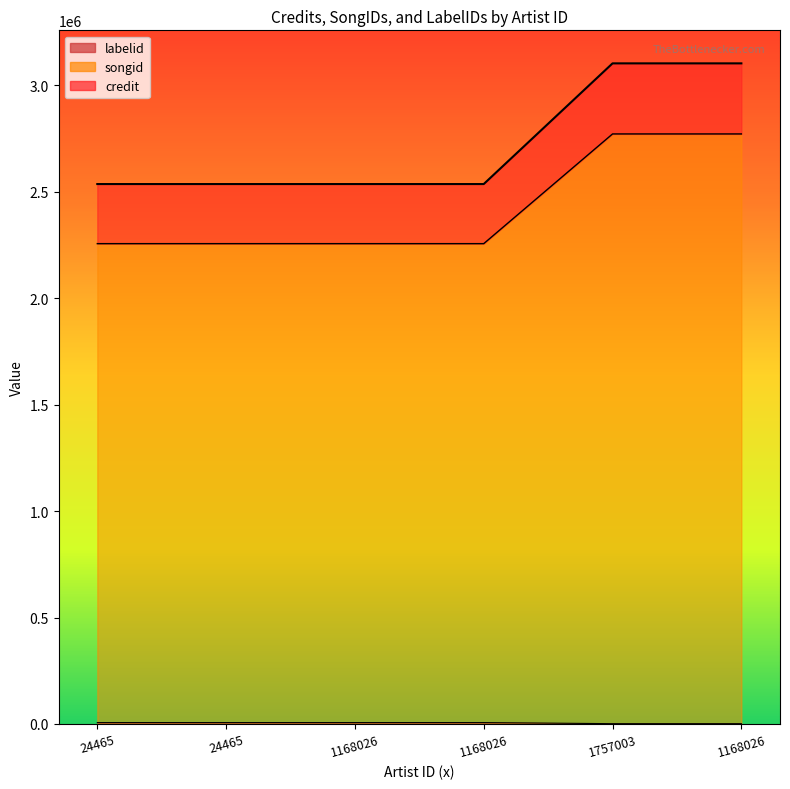

What is the average value of the labelid series?

4564